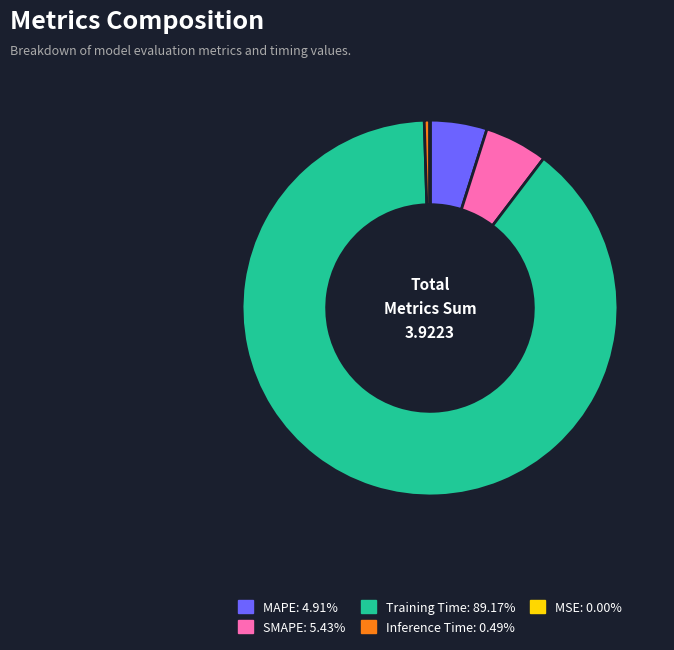

Is it true that SMAPE is 5% of the pie?

True